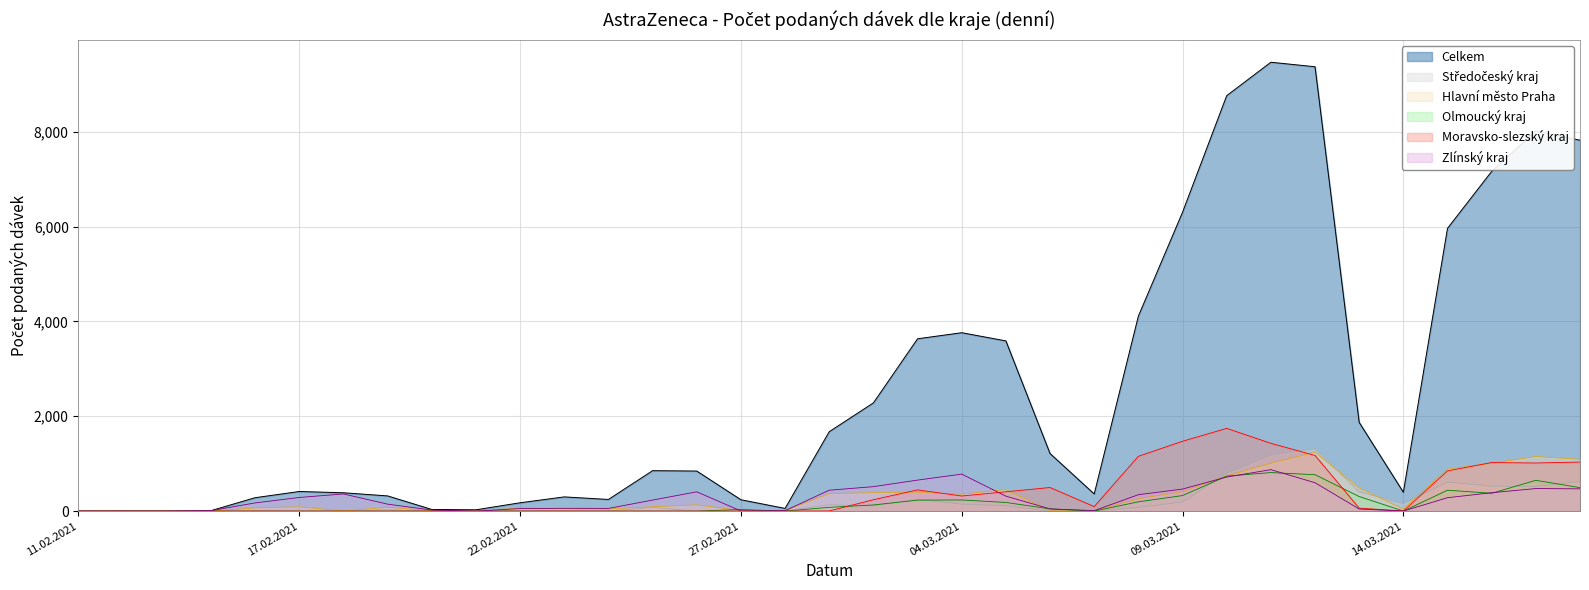

How many distinct data groups are displayed?

6